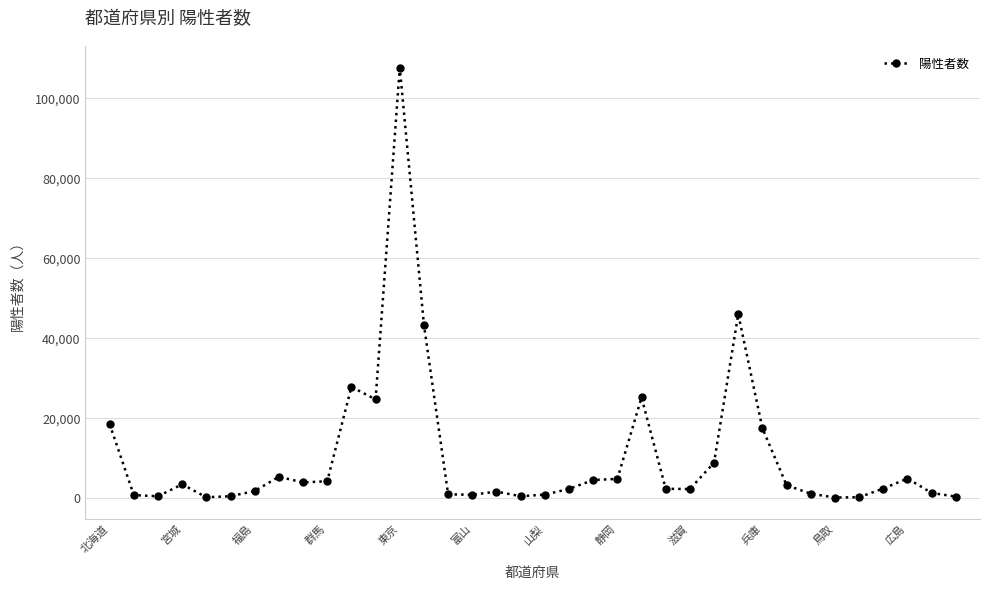

True or false: there are more than 0 points higher than both neighbors.

True